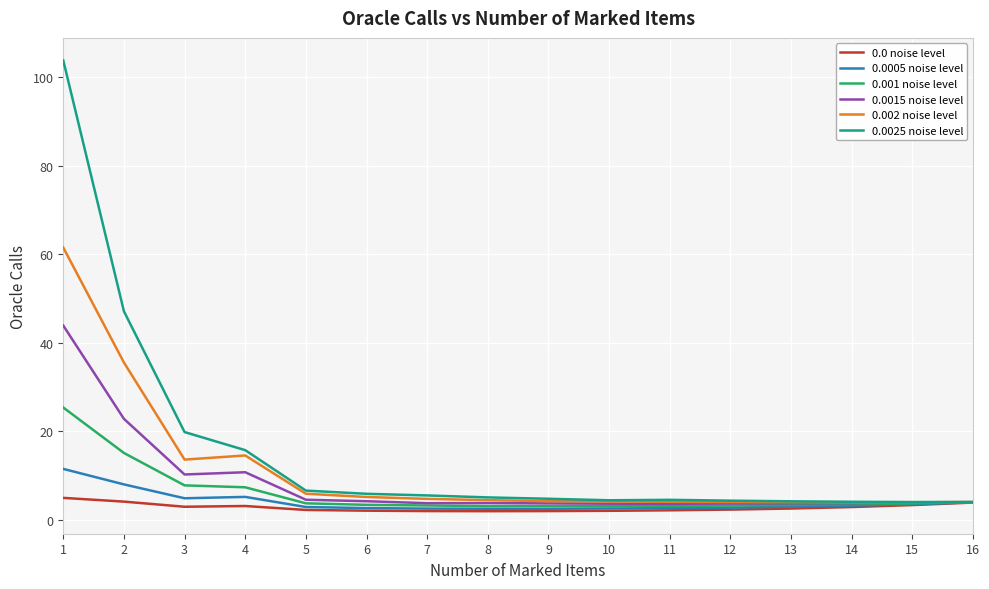

What is the lowest value of the 0.0015 noise level series?

3.7